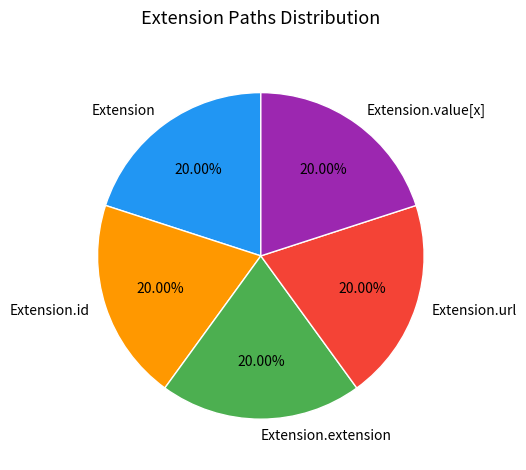

How many slices are in this pie chart?

5